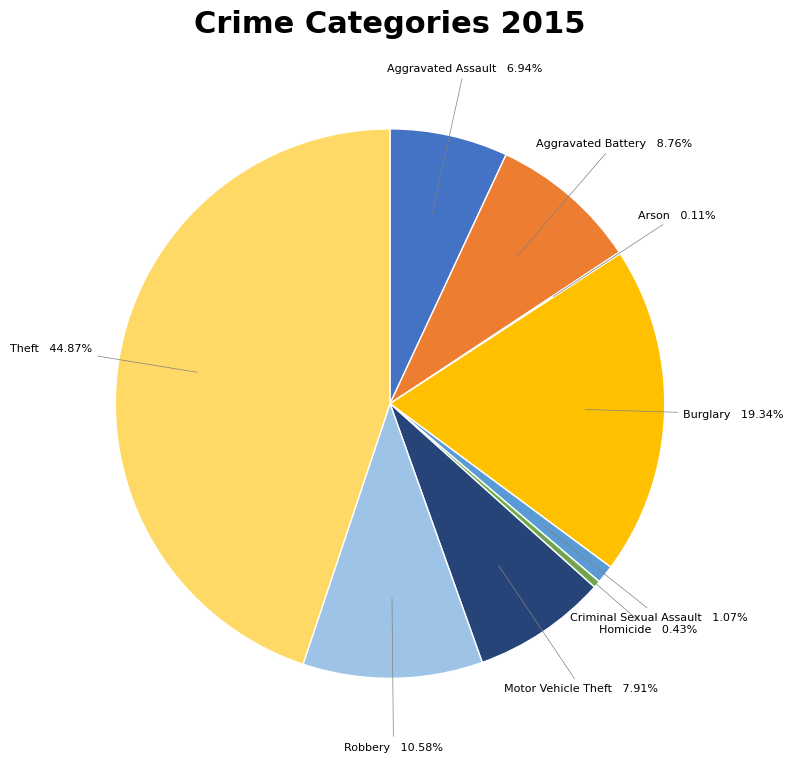

Is there a majority slice in this chart?

No